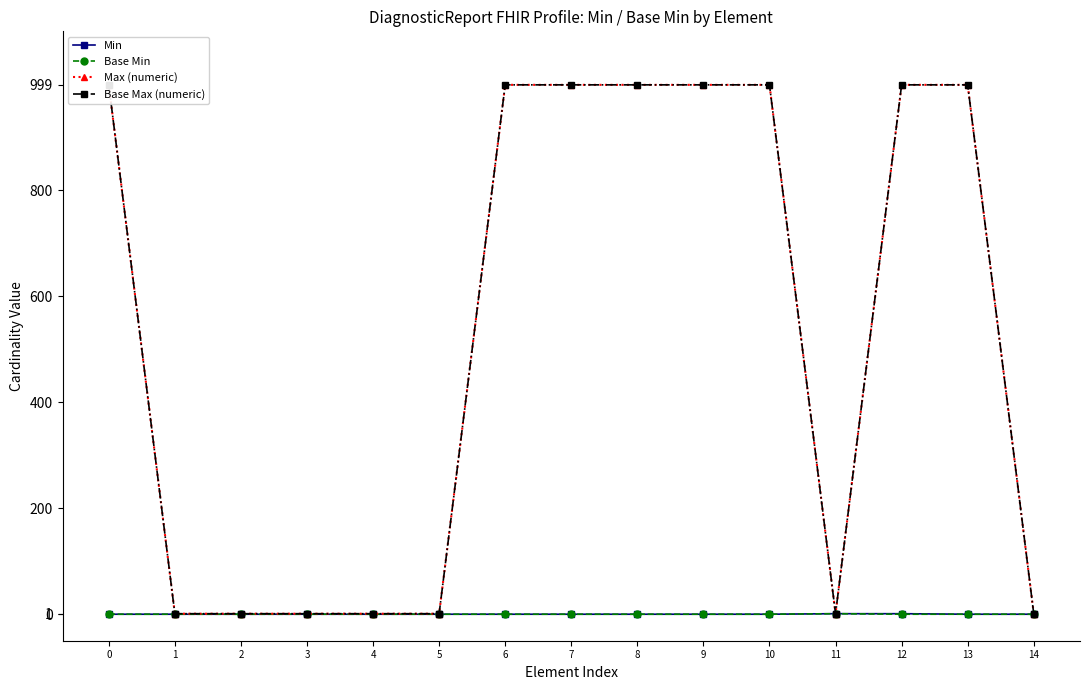

Is it true that Base Min equals 1 at 11?

True